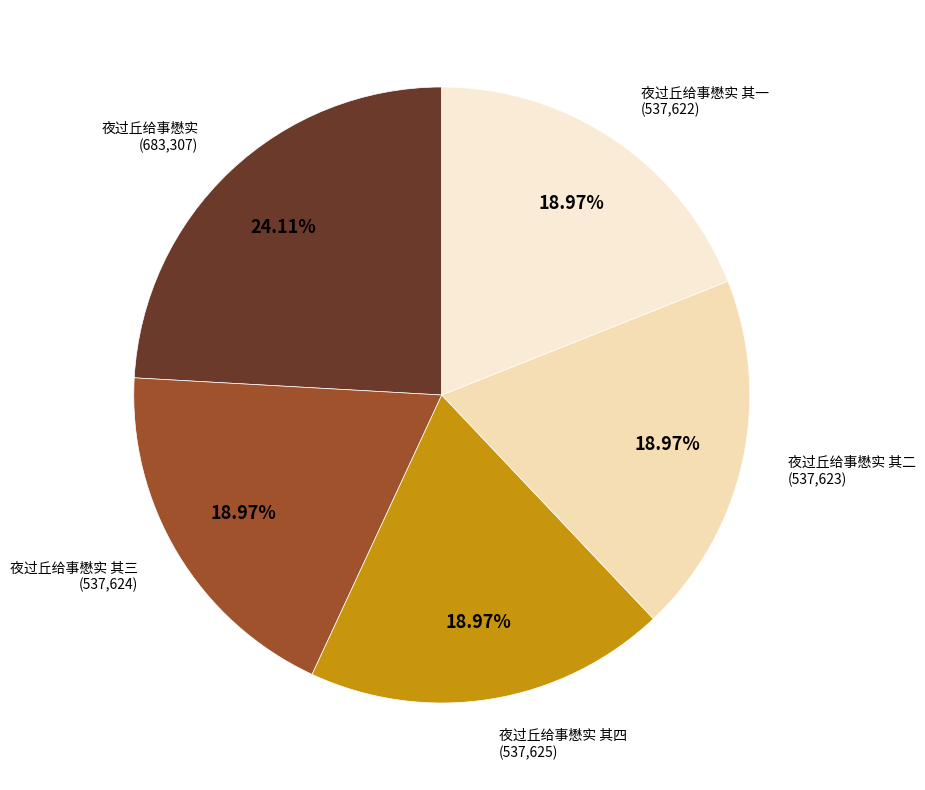

To the nearest percent, what is the average slice percentage?

20%